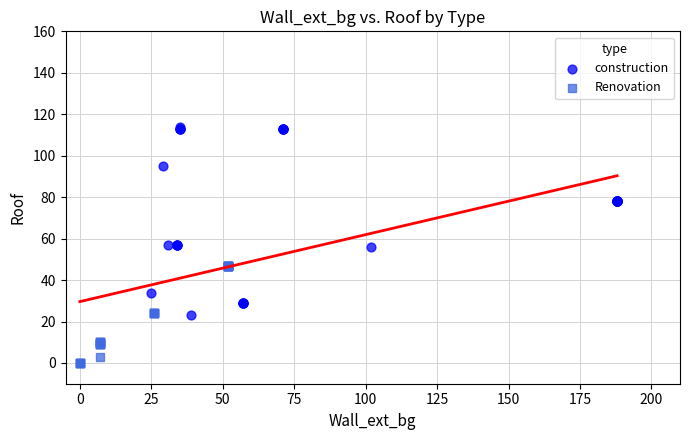

Which series contains the highest Y value?

construction